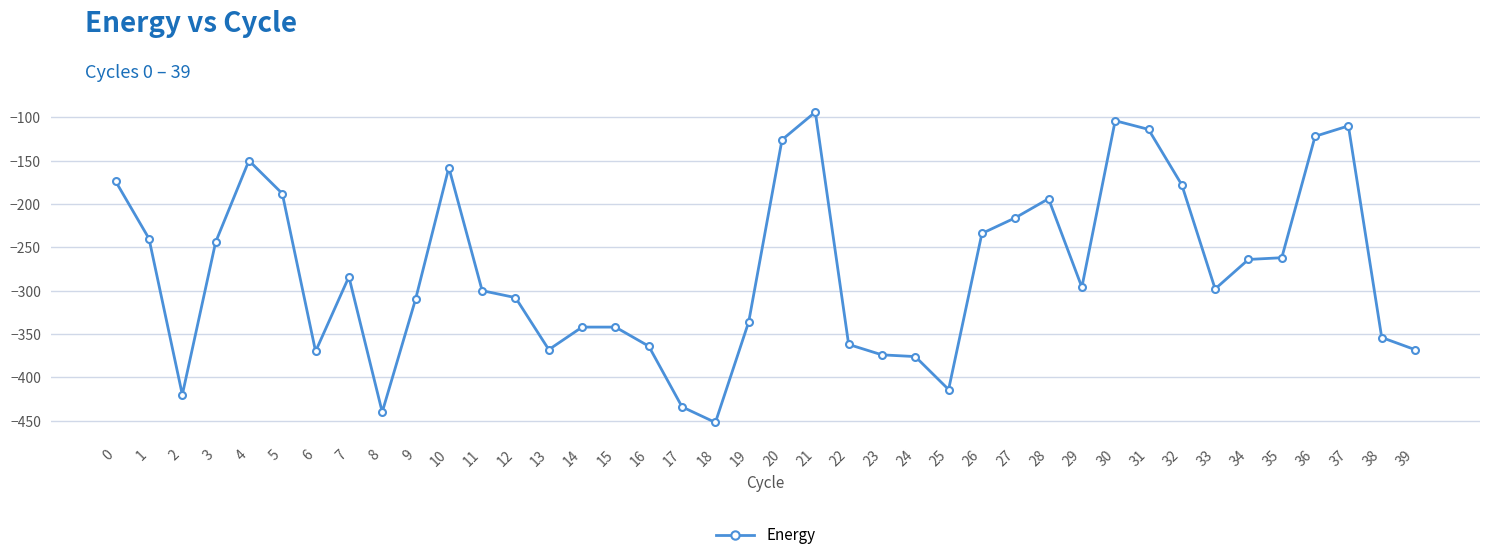

What is the smallest value displayed?

-452